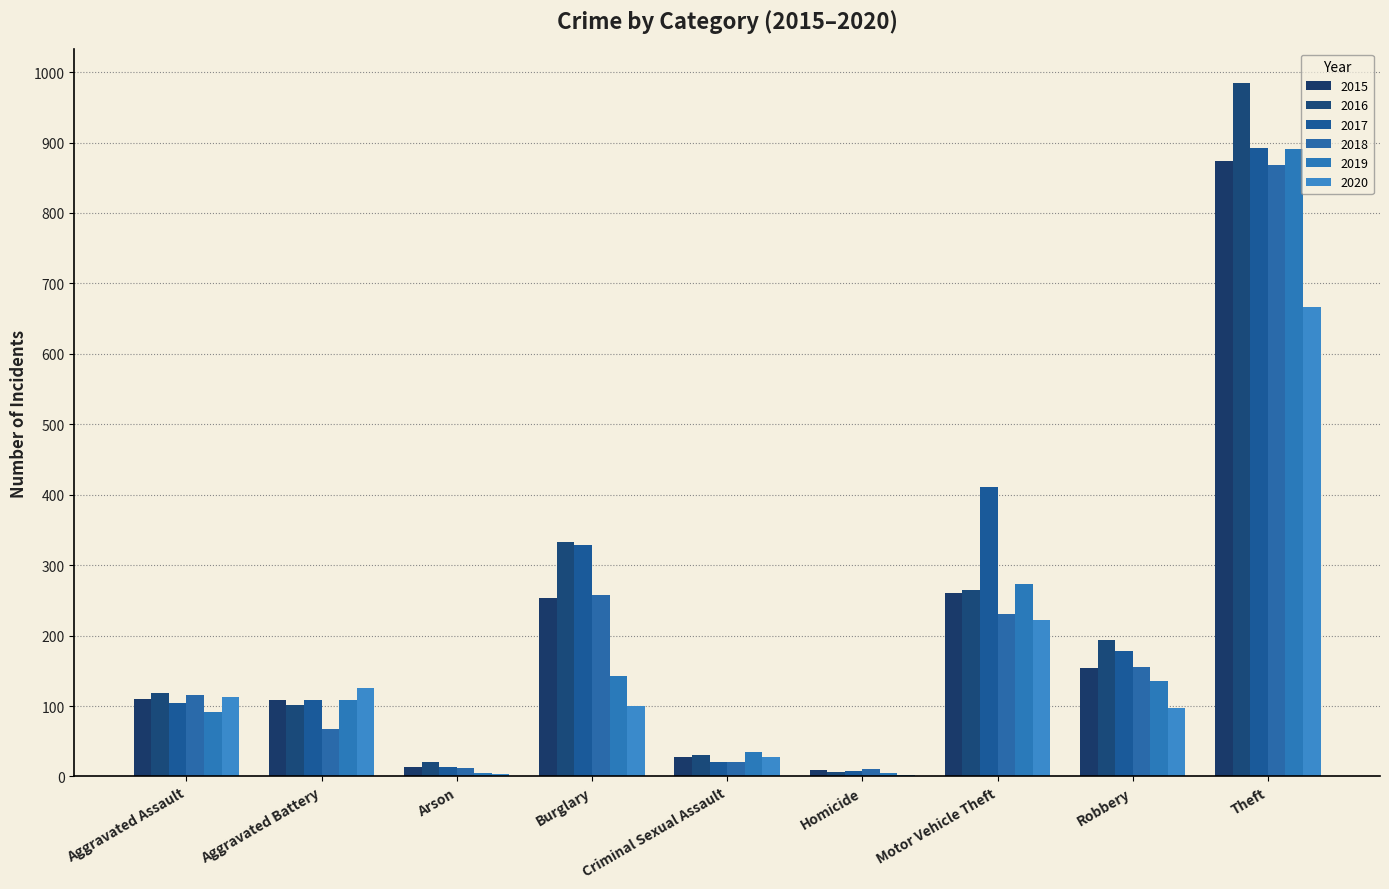

What is the spread (max minus min) of values at Burglary?

233